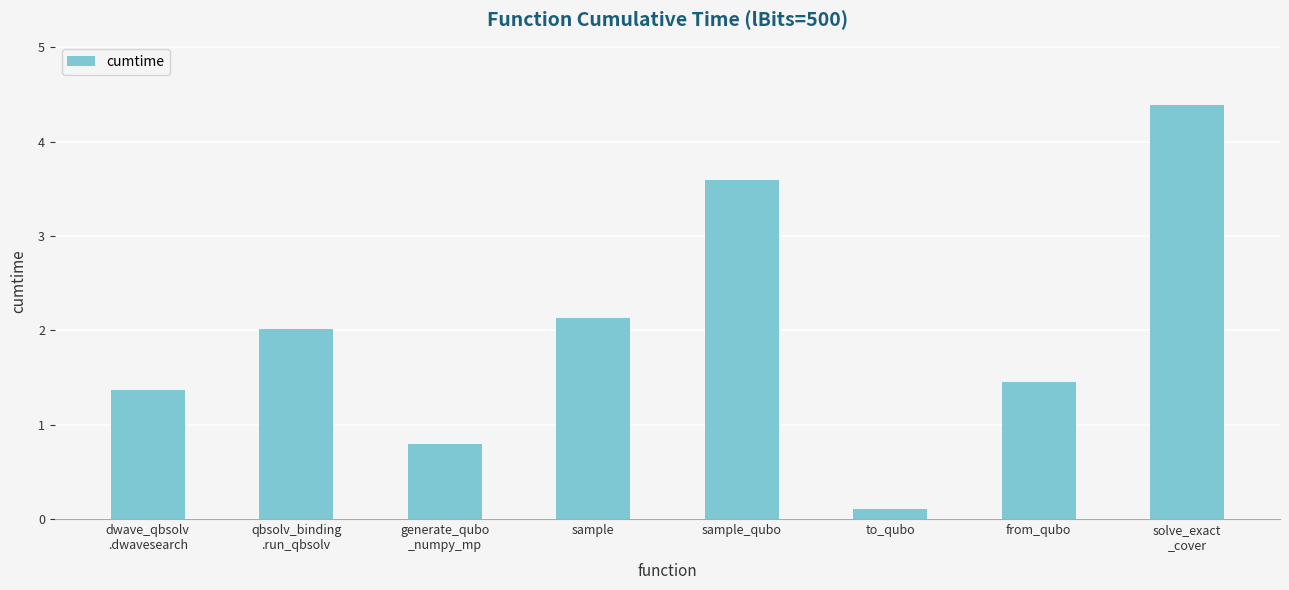

What position from the right is qbsolv_binding
.run_qbsolv?

7